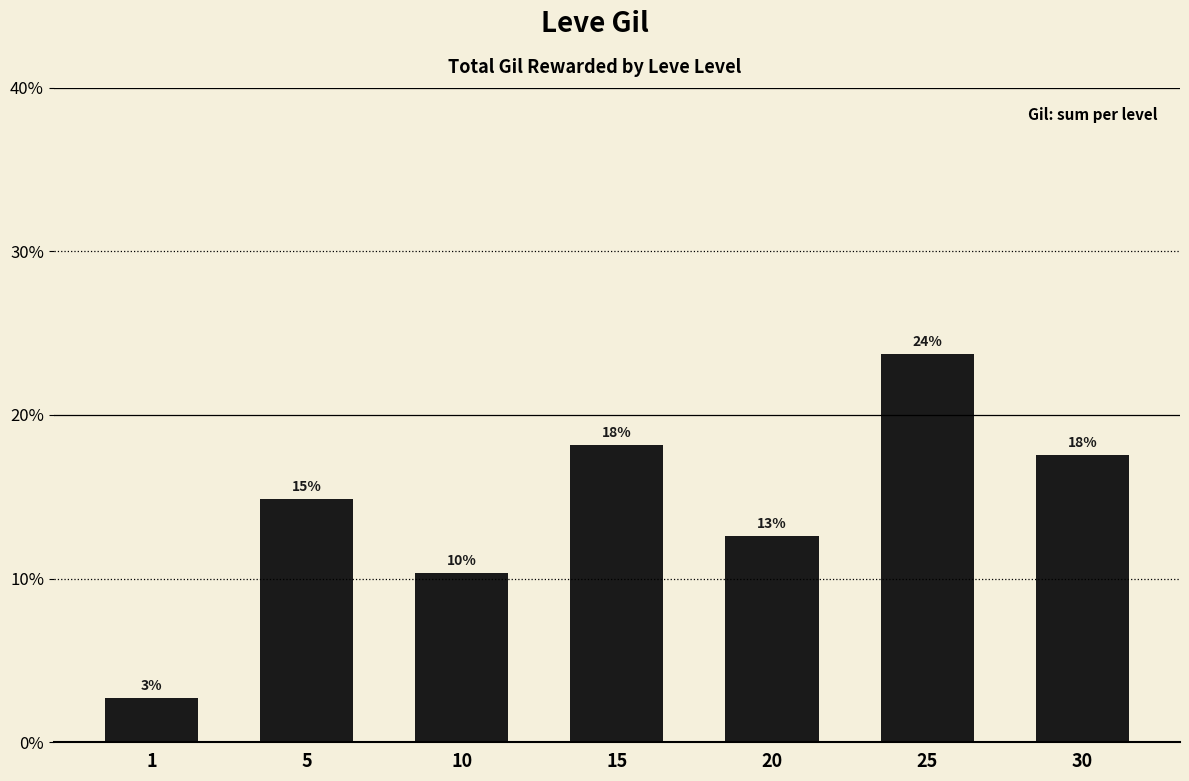

Reading left to right, transcribe all the data shown in this chart.

0.0	0.1	0.1	0.2	0.1	0.2	0.2